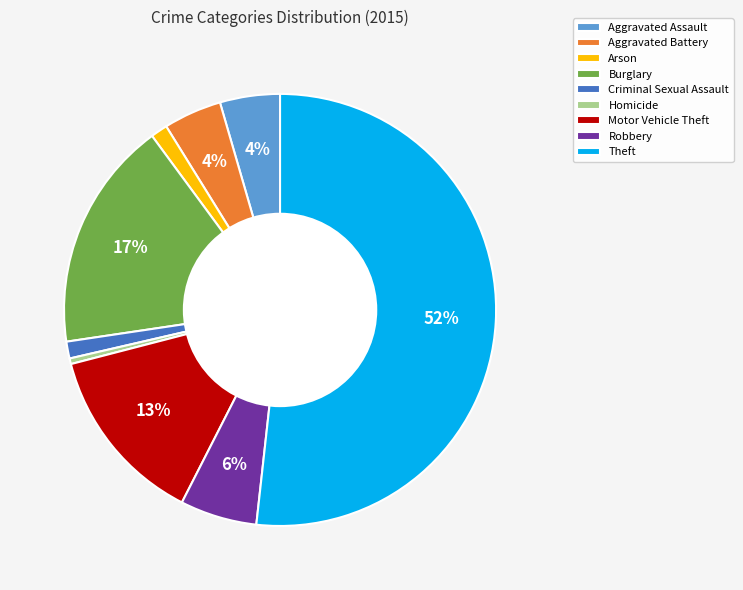

What is the majority slice?

Theft